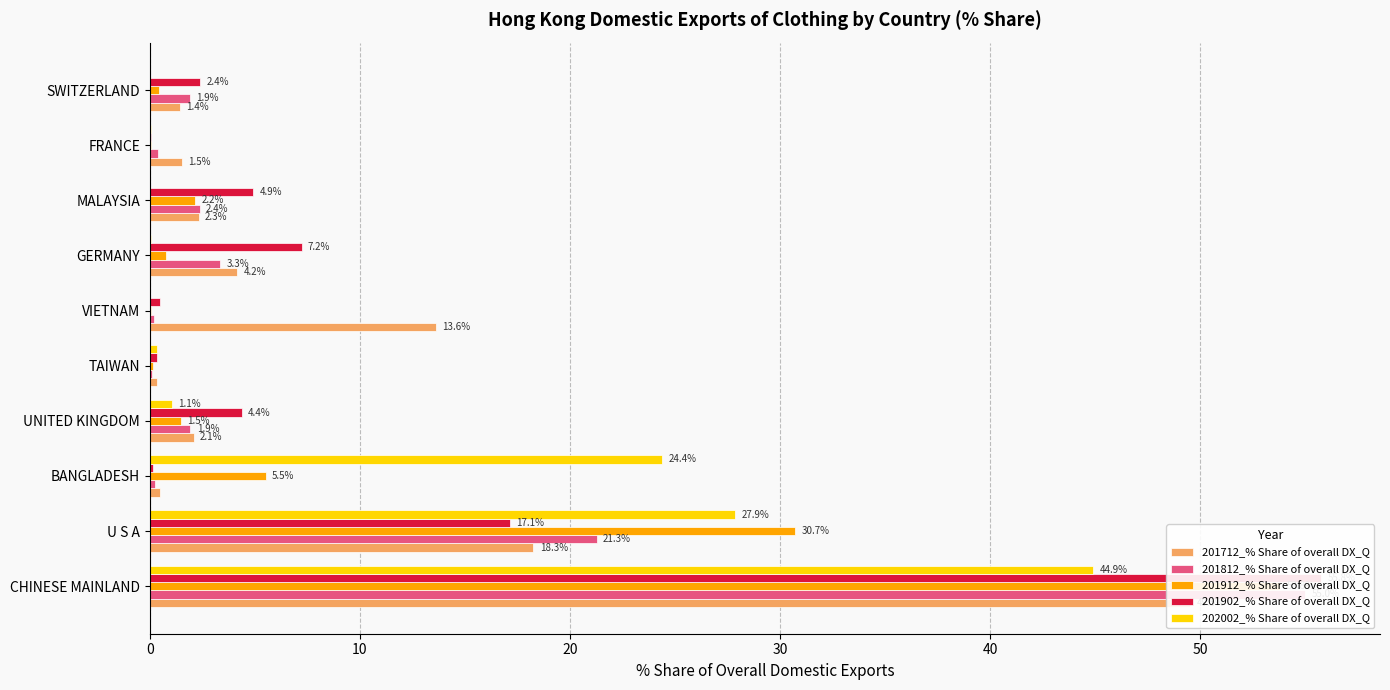

Rank the series by their maximum value, from highest to lowest.

201902_% Share of overall DX_Q, 201812_% Share of overall DX_Q, 201912_% Share of overall DX_Q, 201712_% Share of overall DX_Q, 202002_% Share of overall DX_Q